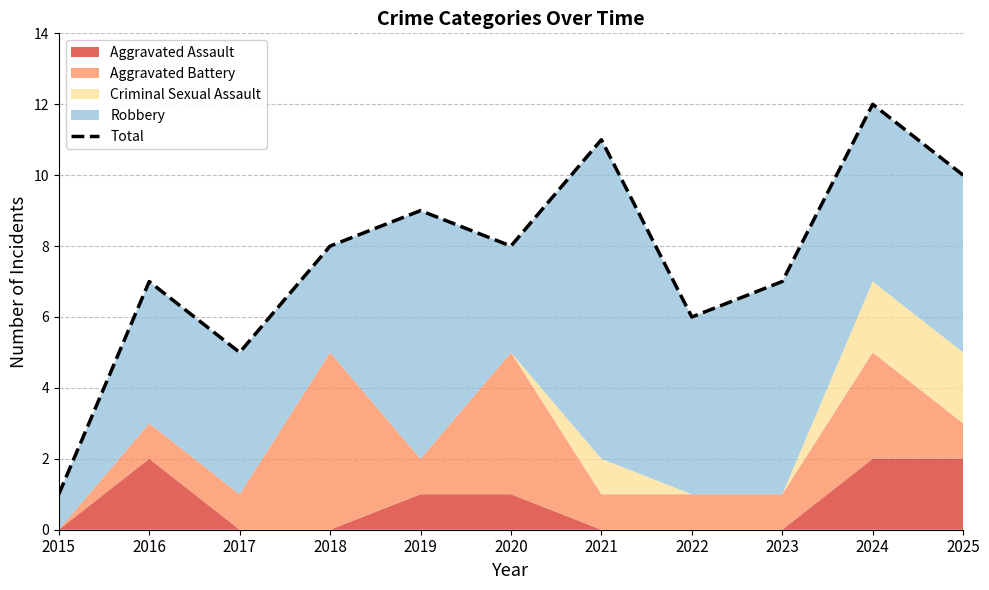

List the labels in order of value, smallest first.

2015, 2017, 2022, 2016, 2023, 2018, 2020, 2019, 2025, 2021, 2024